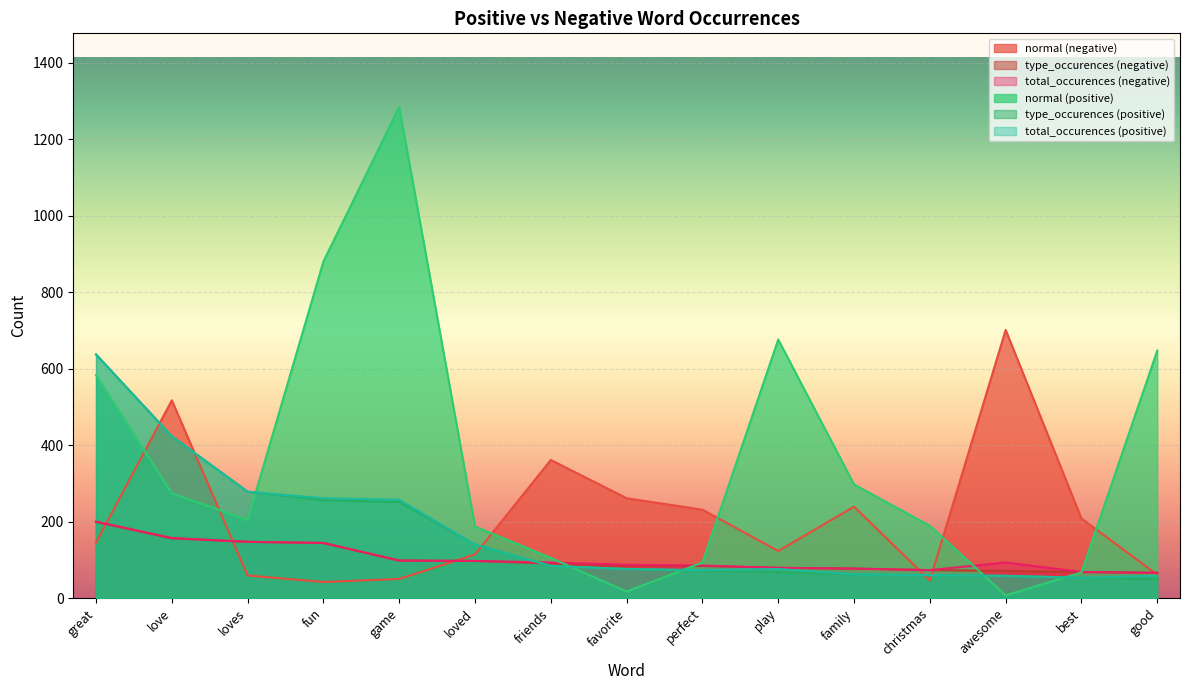

True or false: total_occurences (positive) and normal (positive) intersect in this chart.

True